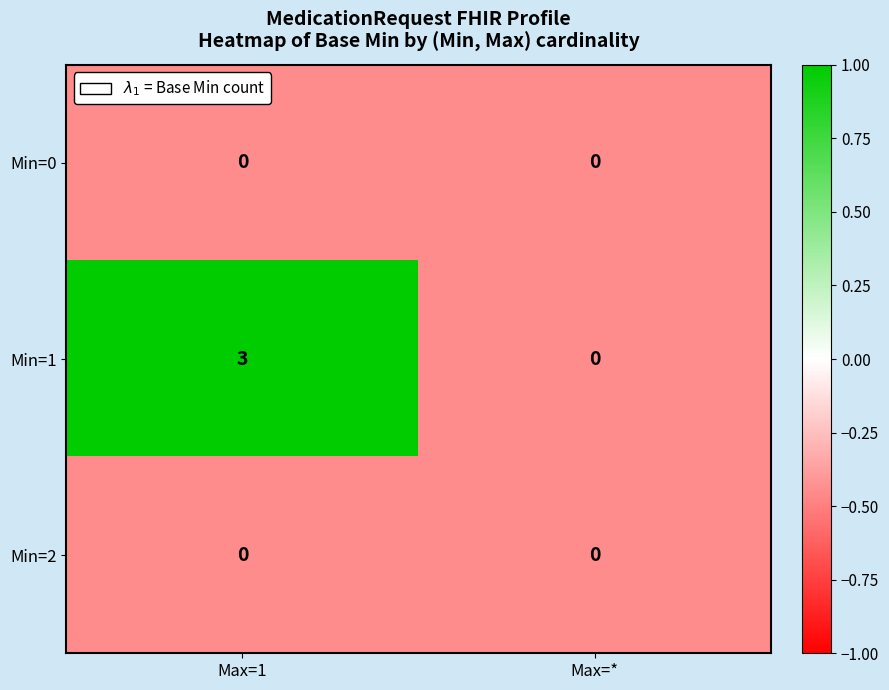

What is the sum of all Min=1 values?

3